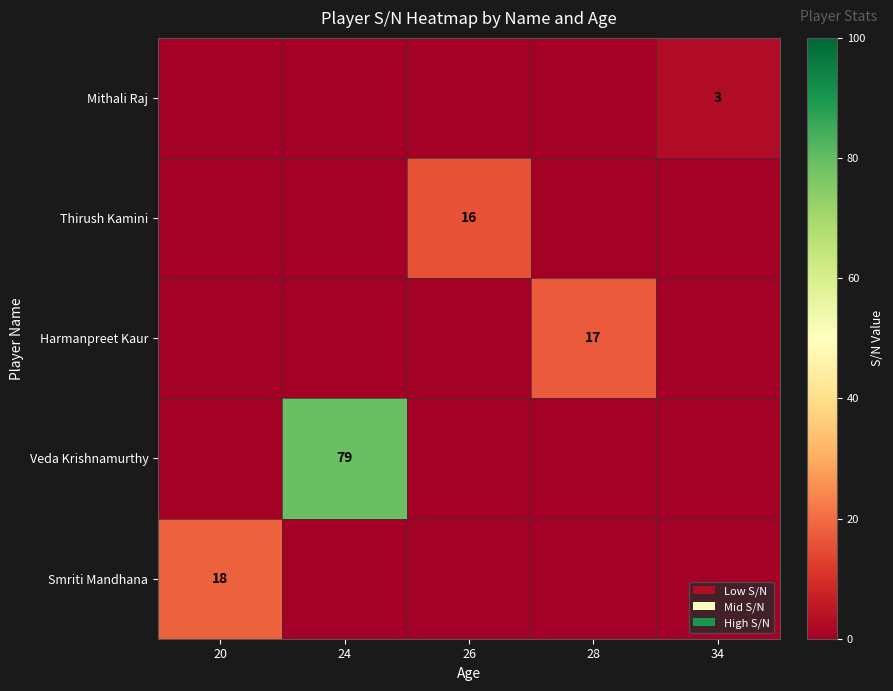

The value of Thirush Kamini at 26 is 7. True or false?

False